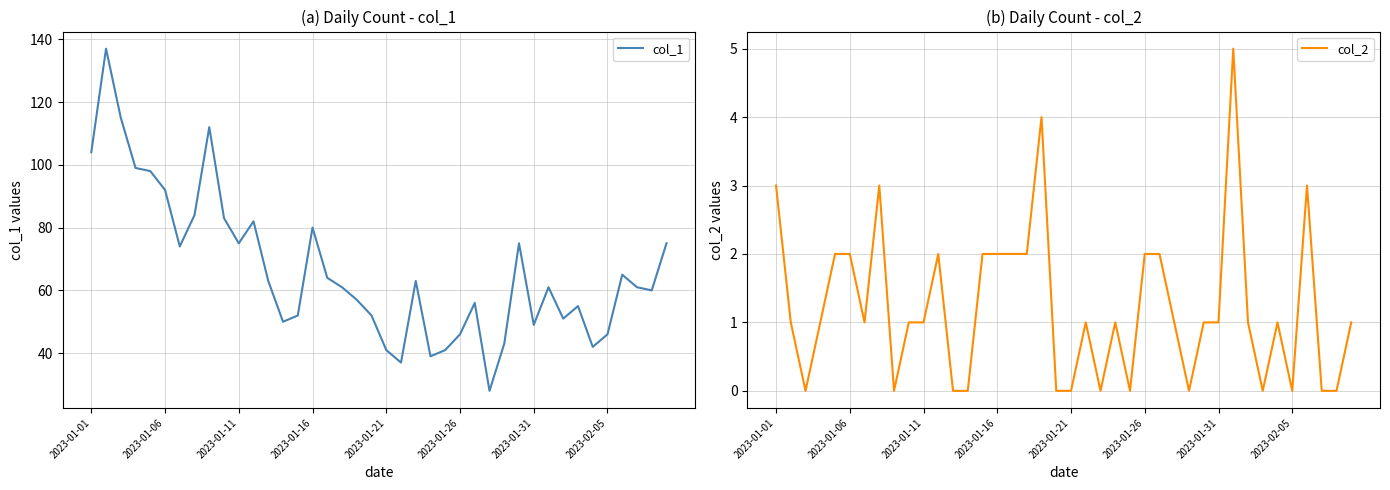

The col_1 series shows 83 at 9. True or false?

True